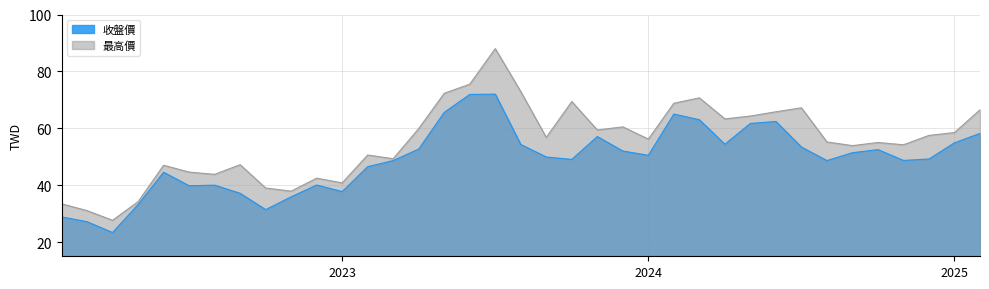

What is the difference between the maximum and minimum values in the 最高價 series?

60.4